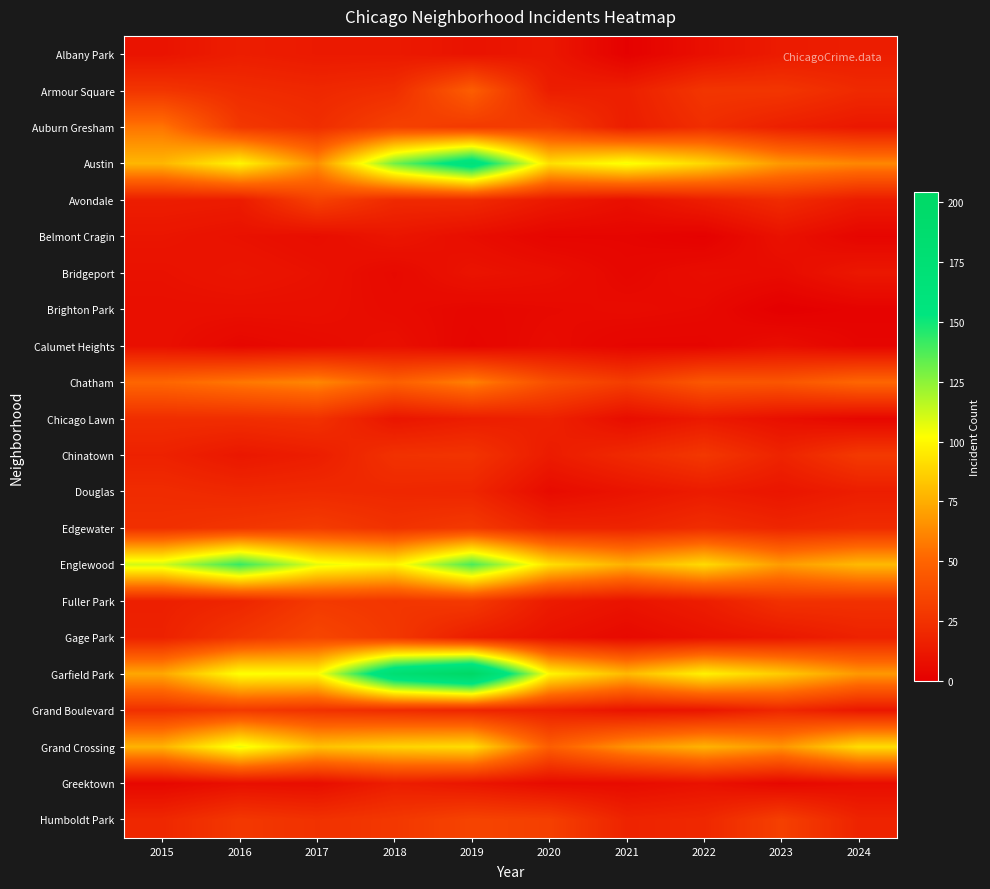

At which category is the sum across all series the highest?

2019